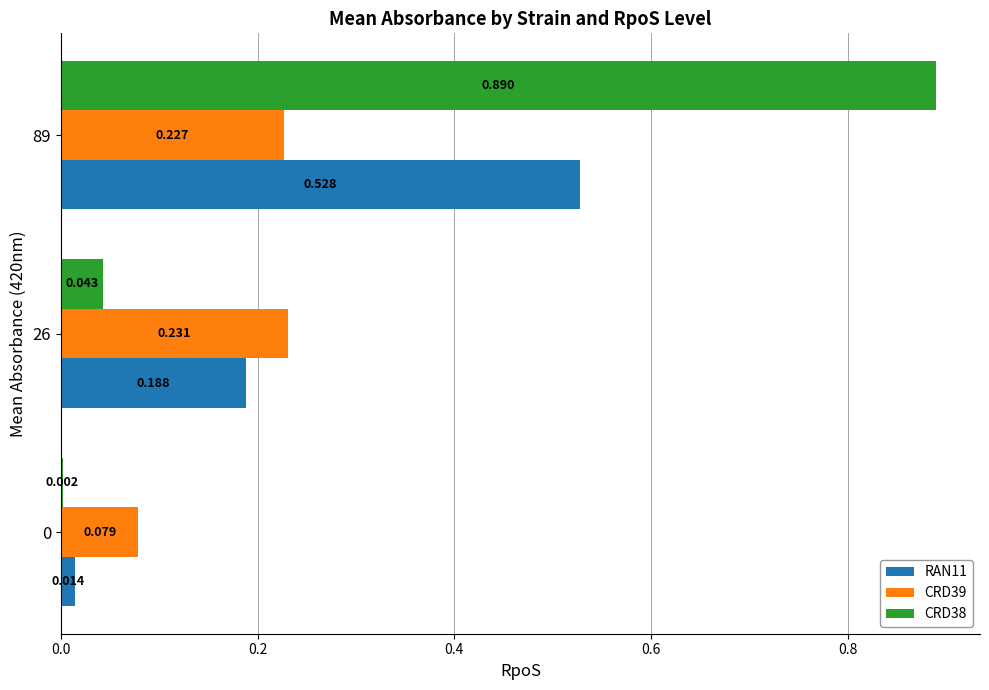

Is the value of RAN11 at 0 greater than the value of CRD38 at 26?

No